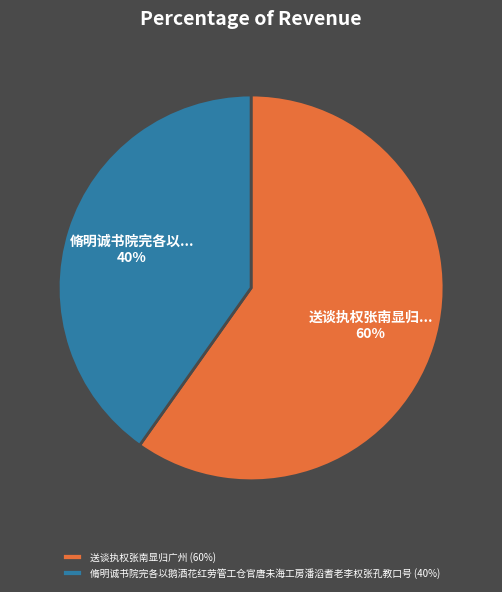

To the nearest percent, what percentage of the pie is 送谈执权张南显归广州?

60%